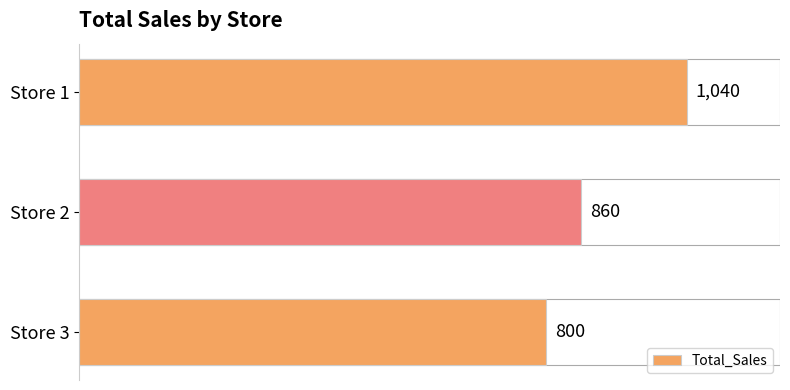

The value at Store 2 is 328. True or false?

False